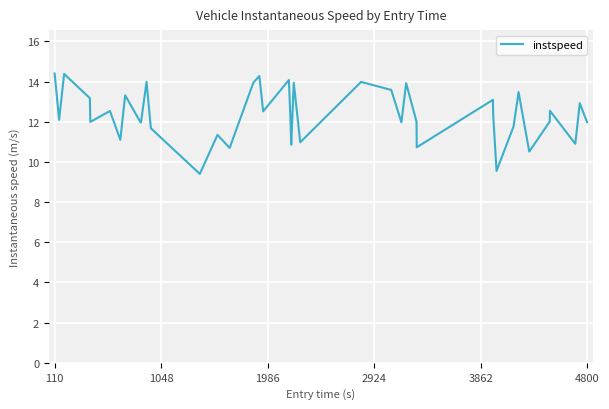

What is the smallest value displayed?

9.4